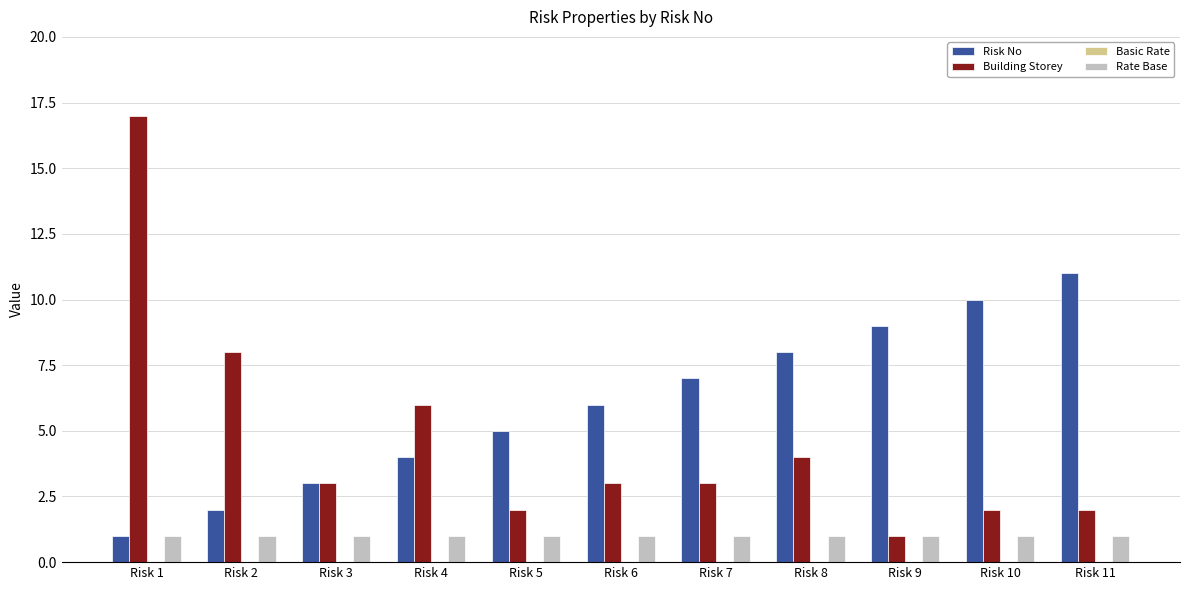

Is it true that Building Storey equals 1.8 at Risk 3?

False